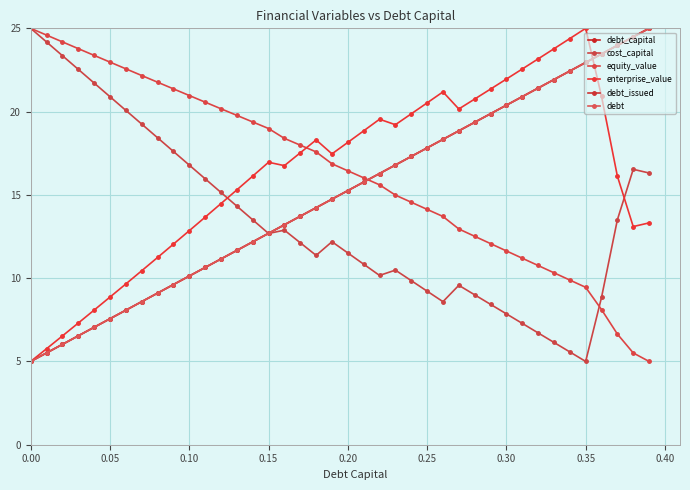

How many intersections are there between debt_capital and enterprise_value?

1